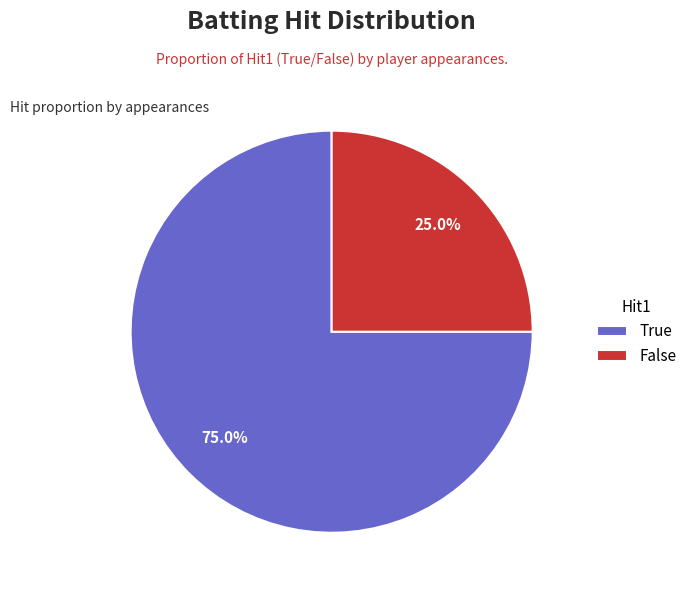

Which slice is the smallest?

False